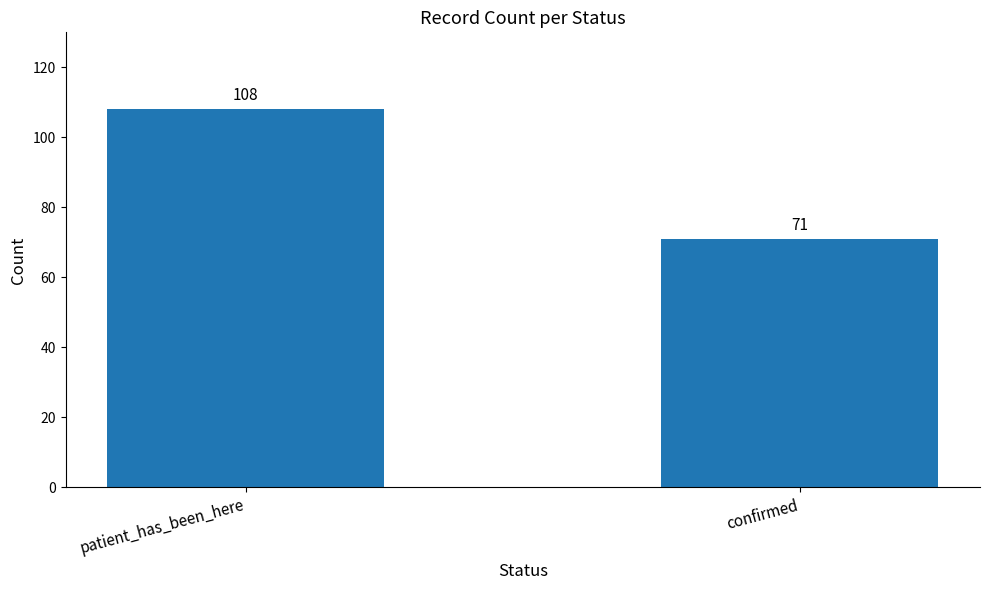

What is the difference between the values at confirmed and patient_has_been_here?

37